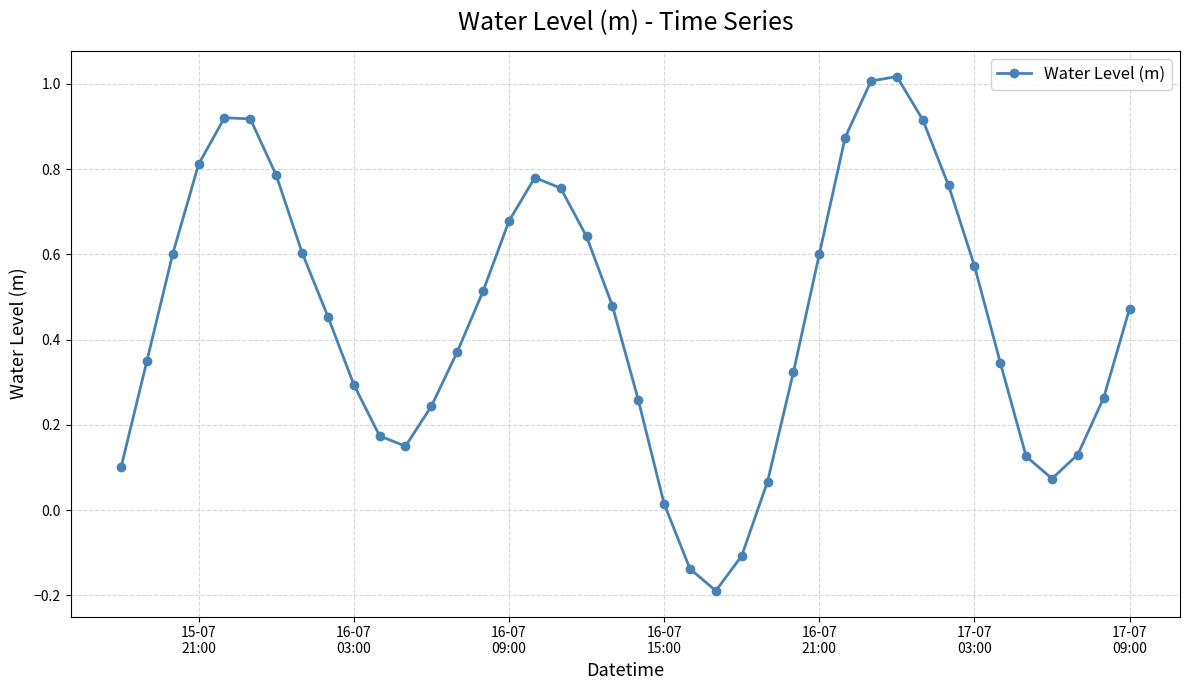

How many negative values are there?

3